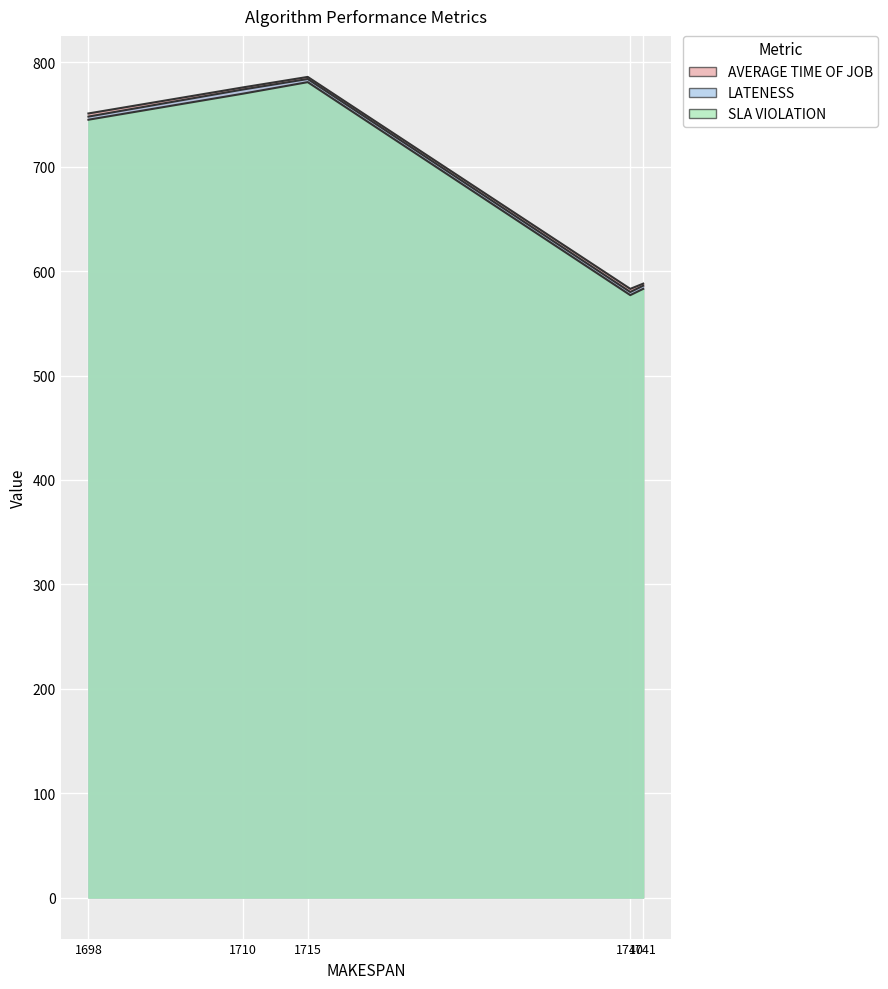

Reading right to left, extract all data points from this chart.

AVERAGE TIME OF JOB: shortestProcessingTime=583	earliestDueDate=776	roundRobin=786	criticalRatio=588	random=751
LATENESS: shortestProcessingTime=580	earliestDueDate=774	roundRobin=784	criticalRatio=586	random=748
SLA VIOLATION: shortestProcessingTime=577	earliestDueDate=770	roundRobin=781	criticalRatio=583	random=745